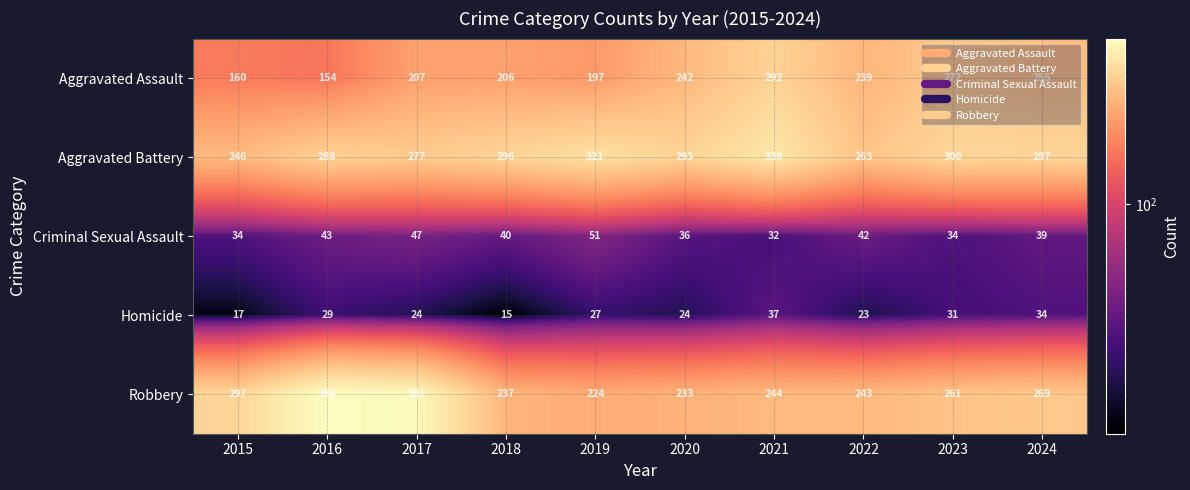

Which category has the lowest value in the Aggravated Battery series?

2015